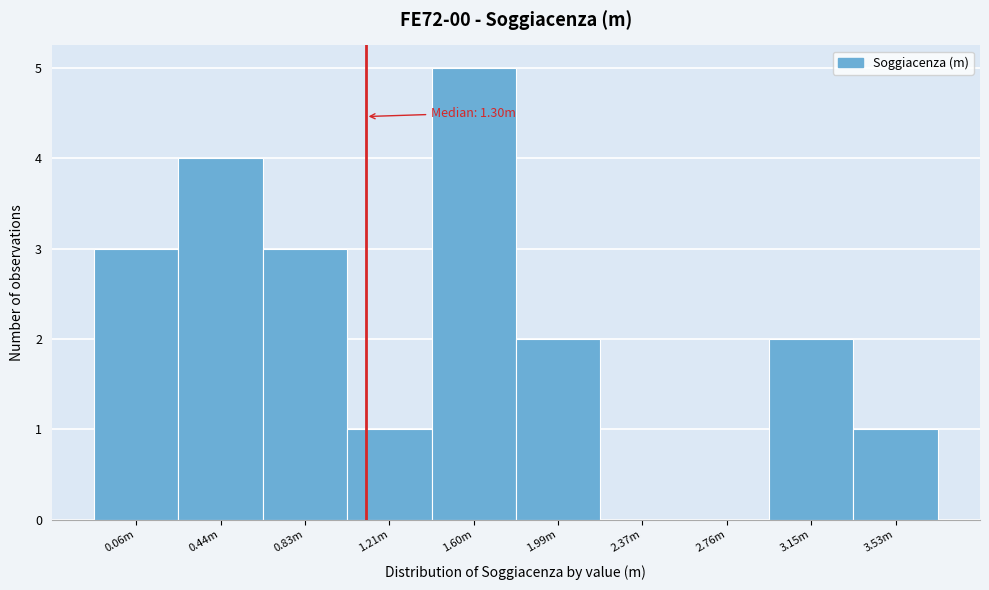

What is the sum of all values?

21